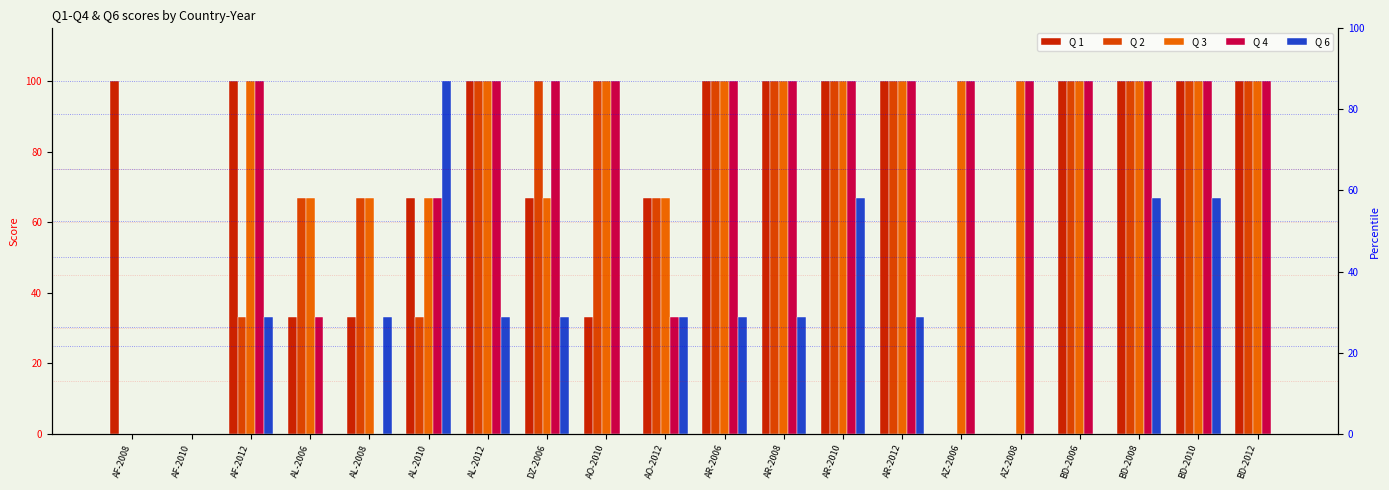

At how many categories does at least one series exceed 37?

19